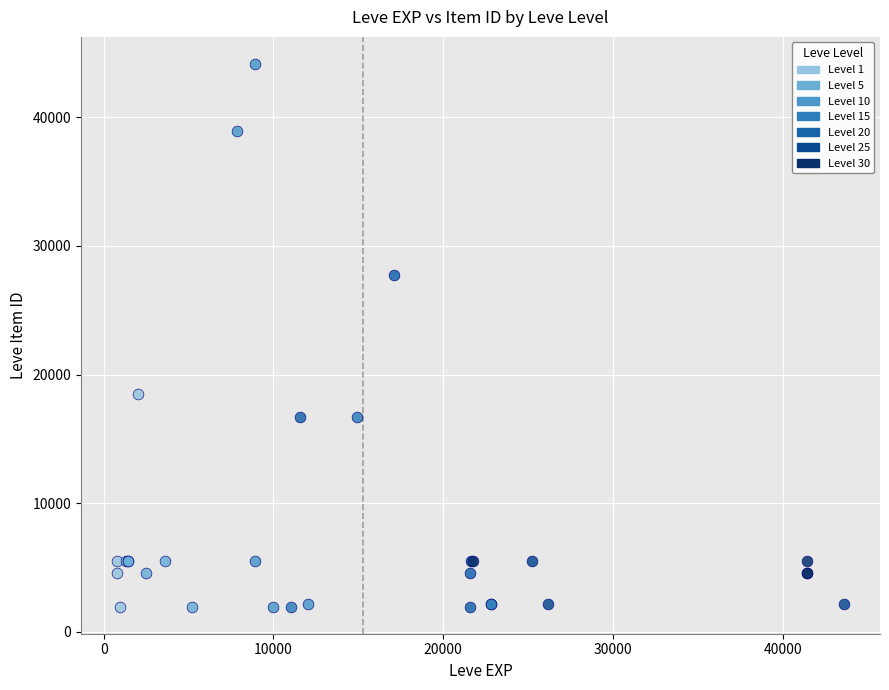

Which series has the widest spread of Y values?

Level 10